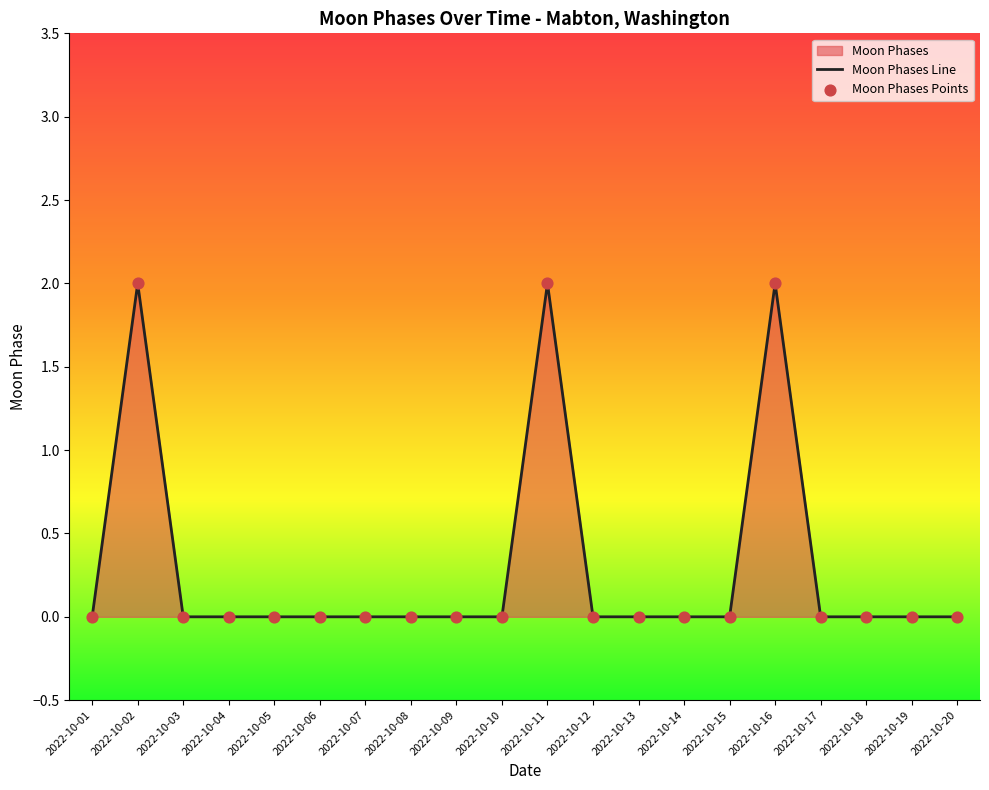

What is the change in value from 2022-10-11 to 2022-10-13?

-2